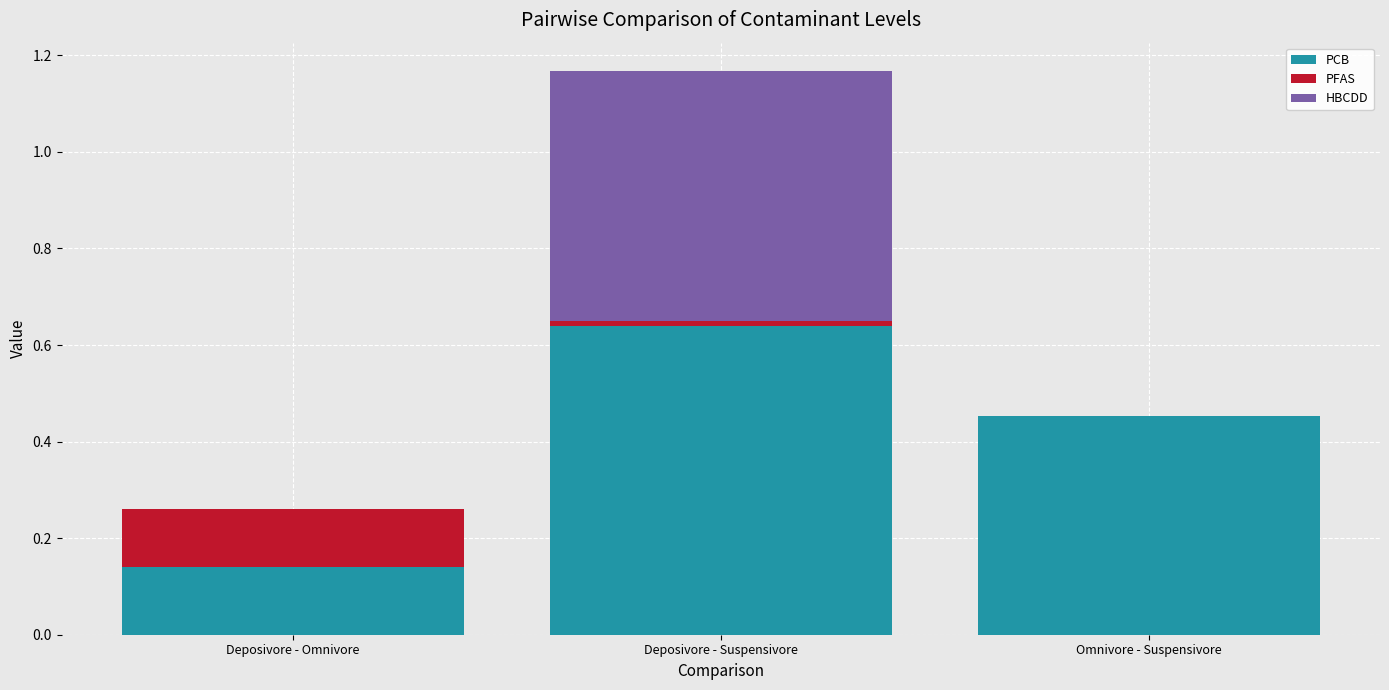

The PCB series shows 0.6 at Omnivore - Suspensivore. True or false?

False